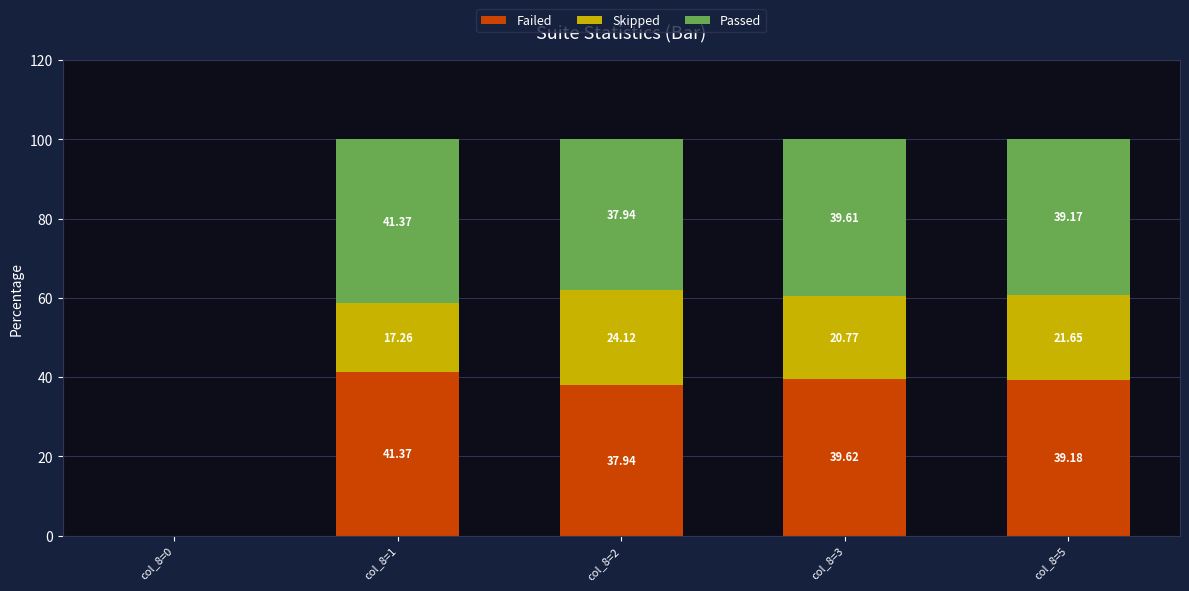

The Passed series shows 37.9 at col_8=2. True or false?

True